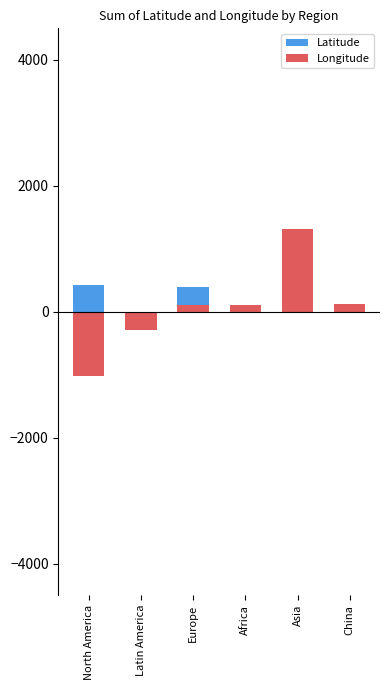

What are all the series names shown in the legend?

Latitude, Longitude